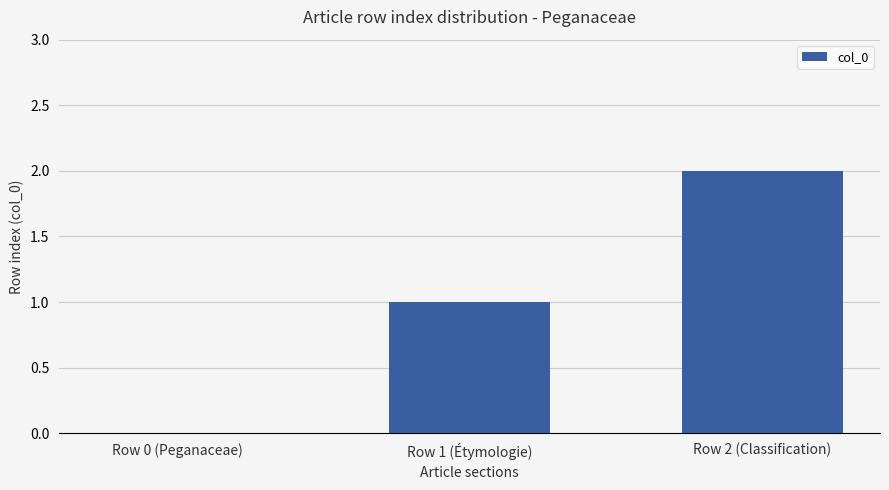

The value at Row 0 (Peganaceae) is 1. True or false?

False